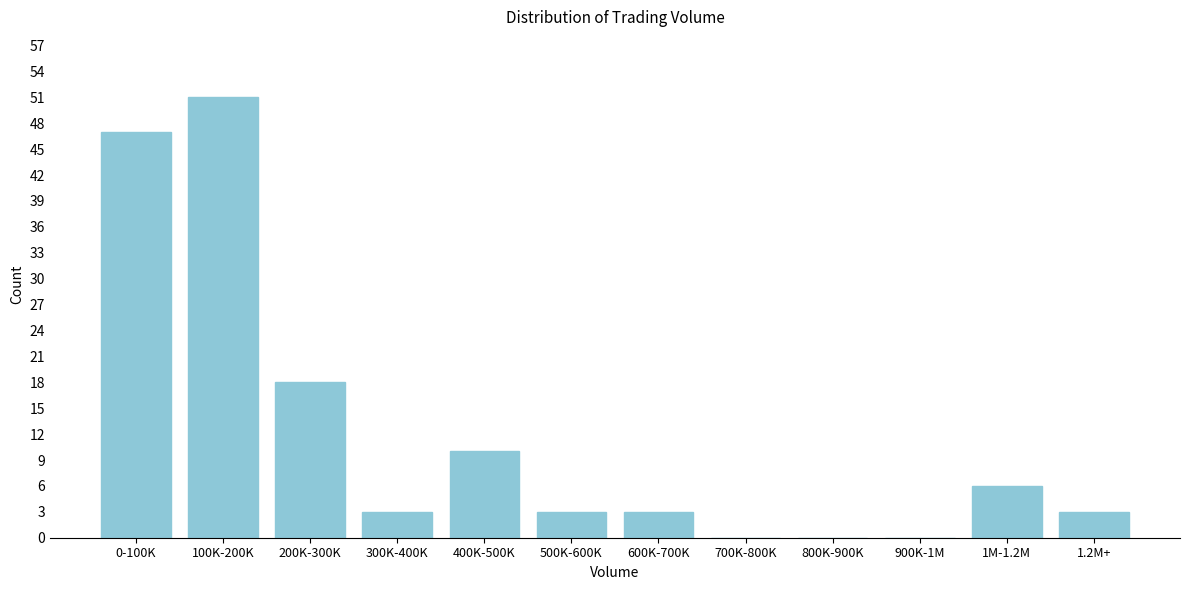

Reading right to left, transcribe all the data shown in this chart.

1.2M+=3	1M-1.2M=6	900K-1M=0	800K-900K=0	700K-800K=0	600K-700K=3	500K-600K=3	400K-500K=10	300K-400K=3	200K-300K=18	100K-200K=51	0-100K=47